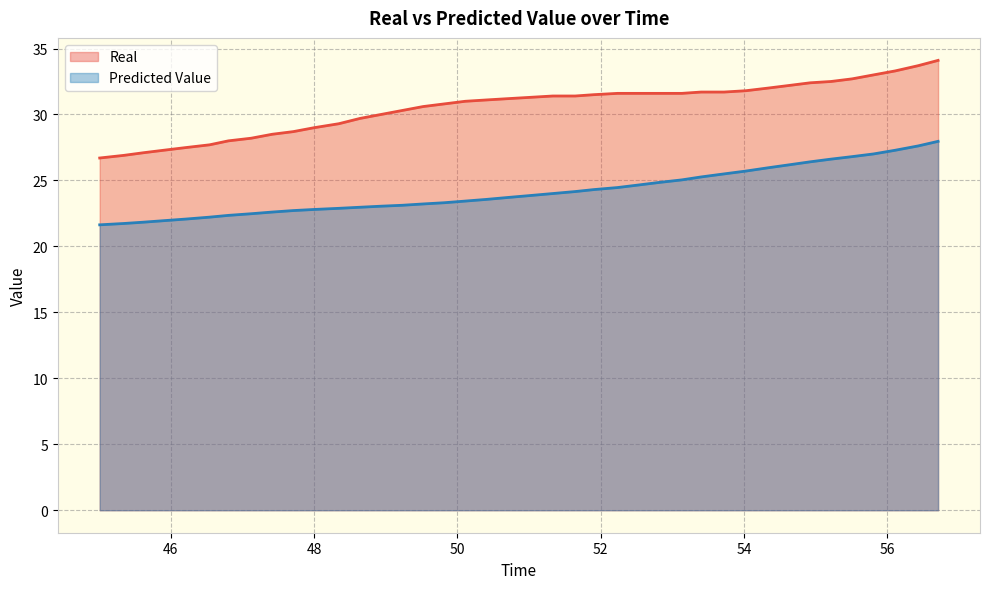

Which series has the largest total across all categories?

Real